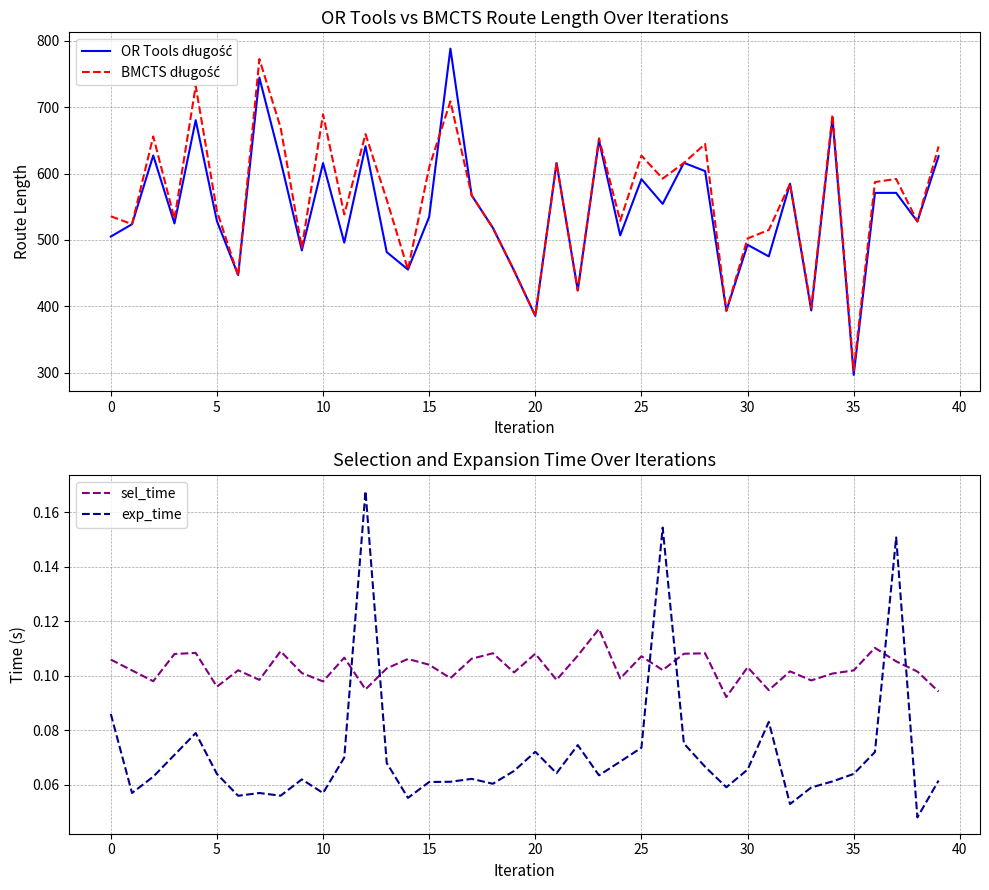

Which series has the largest total across all categories?

BMCTS długość